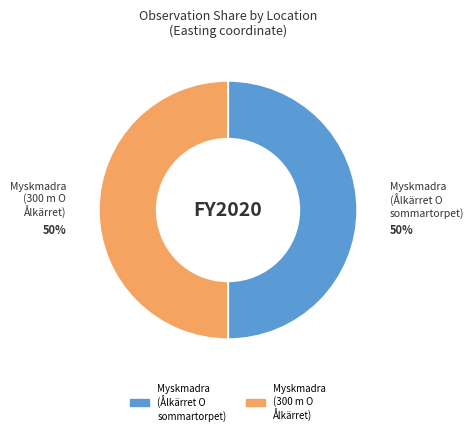

What is the ratio of the value at Myskmadra (Ålkärret O sommartorpet) to the value at Myskmadra (300 m O Ålkärret)?

1.0